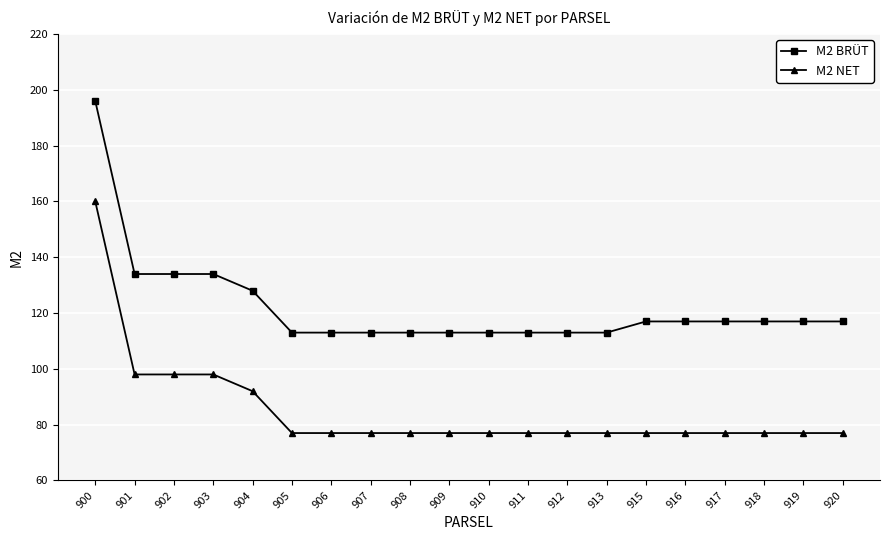

What is the total value across all series at 905?

190